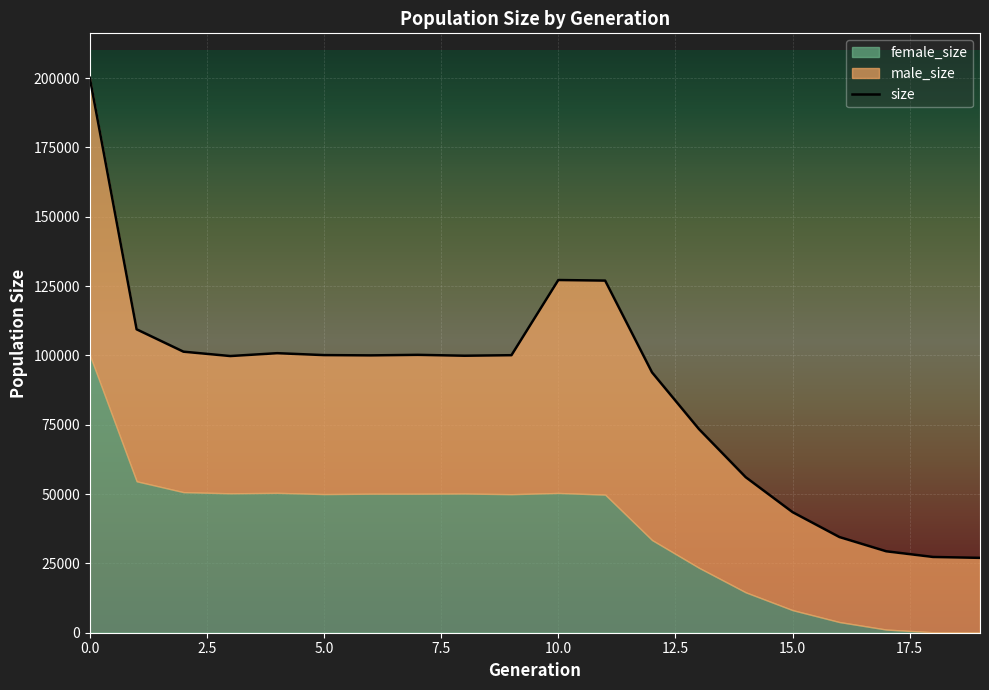

What is the difference between the female_size values at 11 and 12?

16376